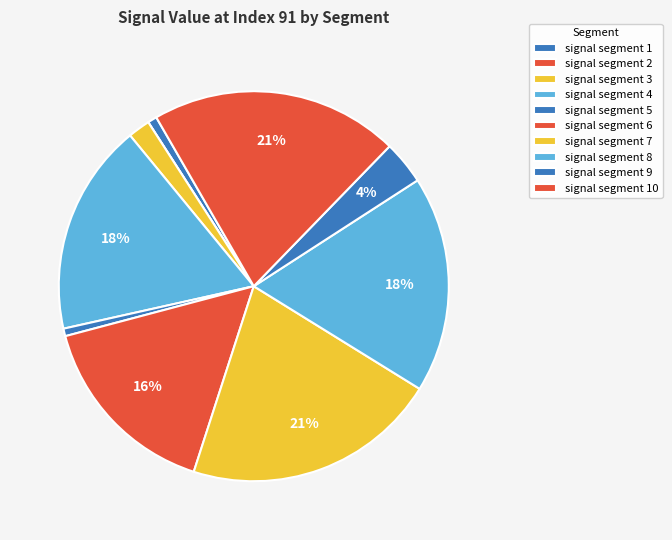

Is it true that signal segment 5 is 11% of the pie?

False